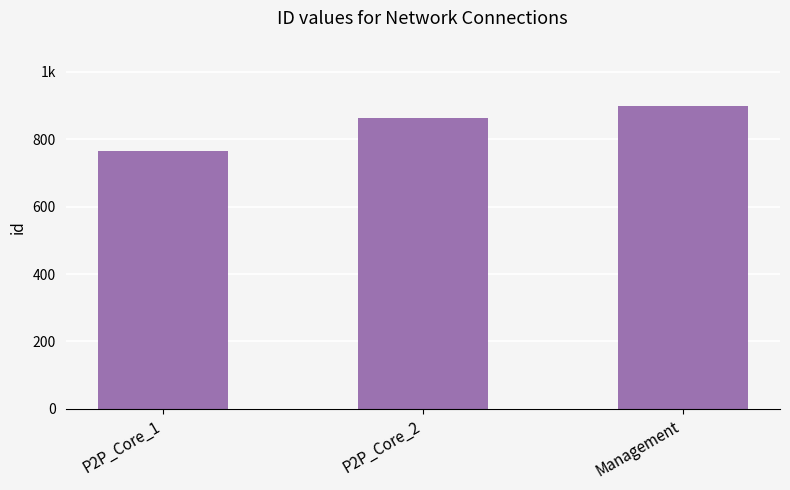

What position from the left is Management?

3